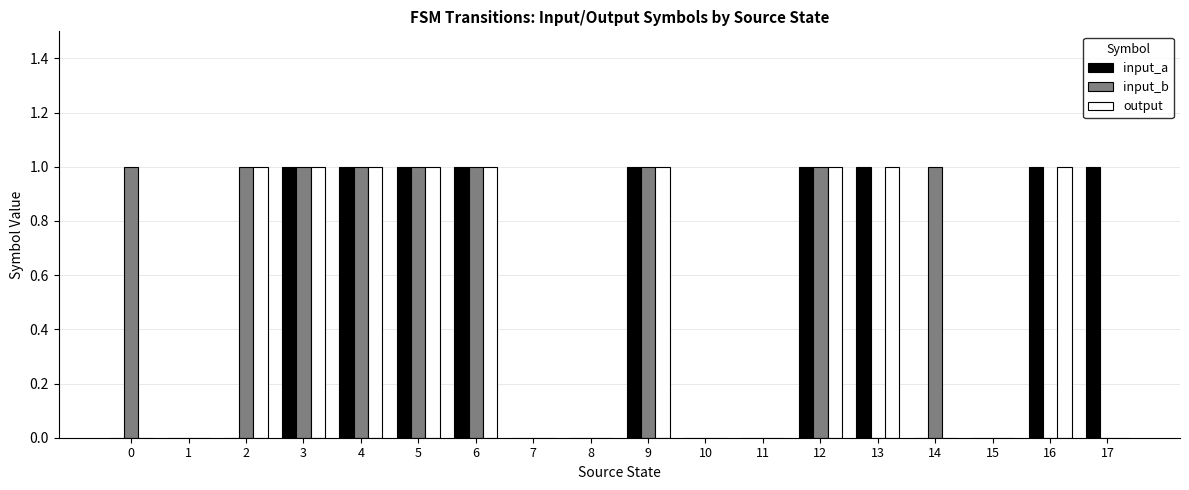

What is the total value across all series at 4?

3